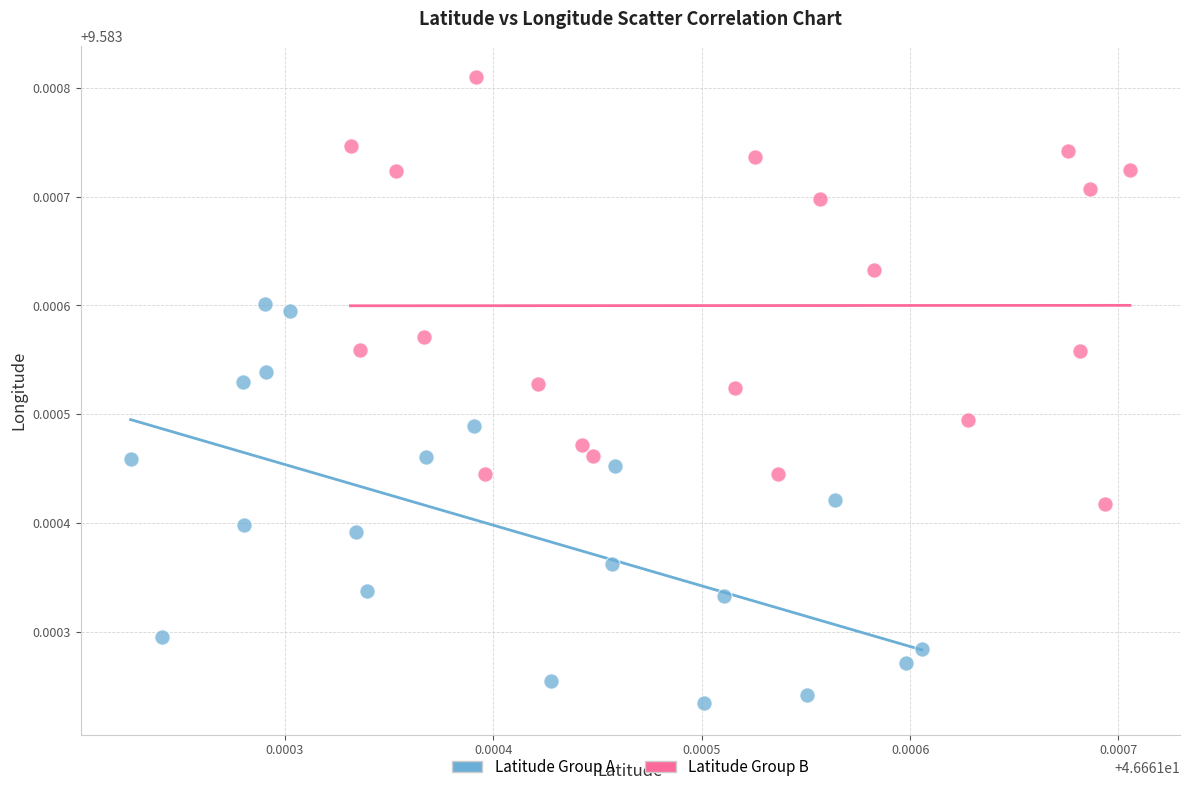

Which series reaches the minimum Y coordinate?

Latitude Group A